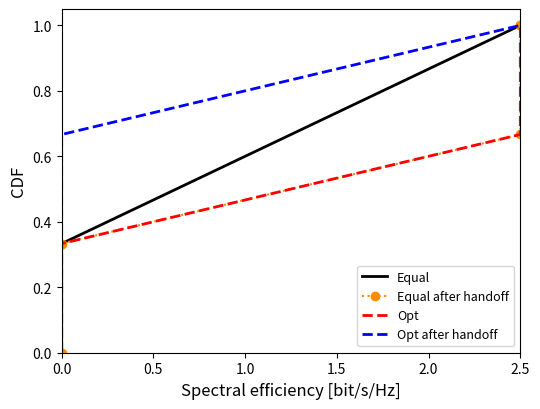

What is the sum of all Opt after handoff values?

3.0